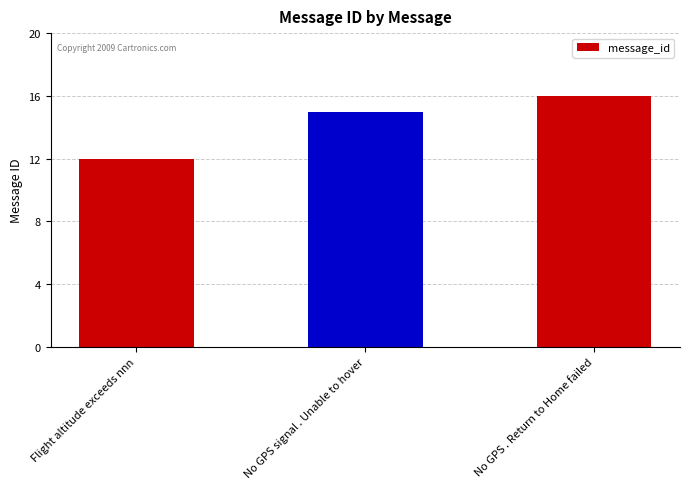

Rank the categories by value from highest to lowest.

No GPS . Return to Home failed, No GPS signal . Unable to hover, Flight altitude exceeds nnn